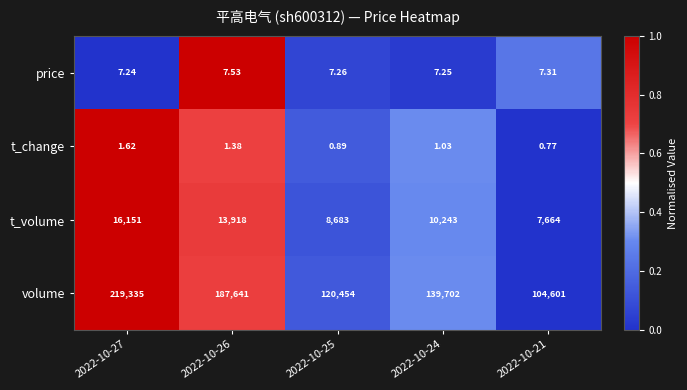

Is the value of volume at 2022-10-21 greater than the value of t_volume at 2022-10-24?

Yes